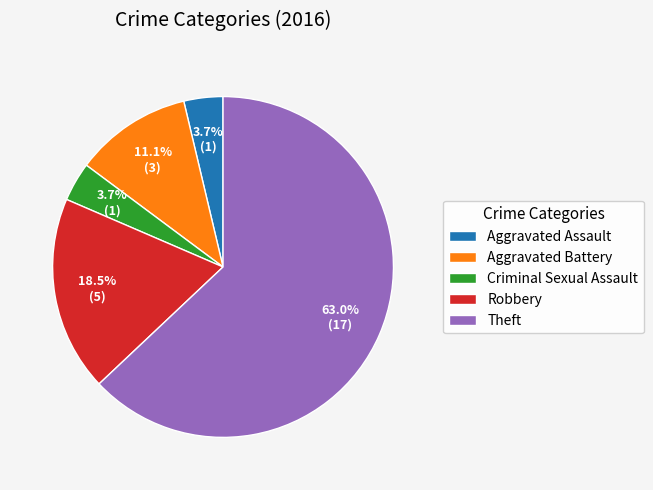

To the nearest percent, what is the combined percentage of Theft and Aggravated Assault?

67%